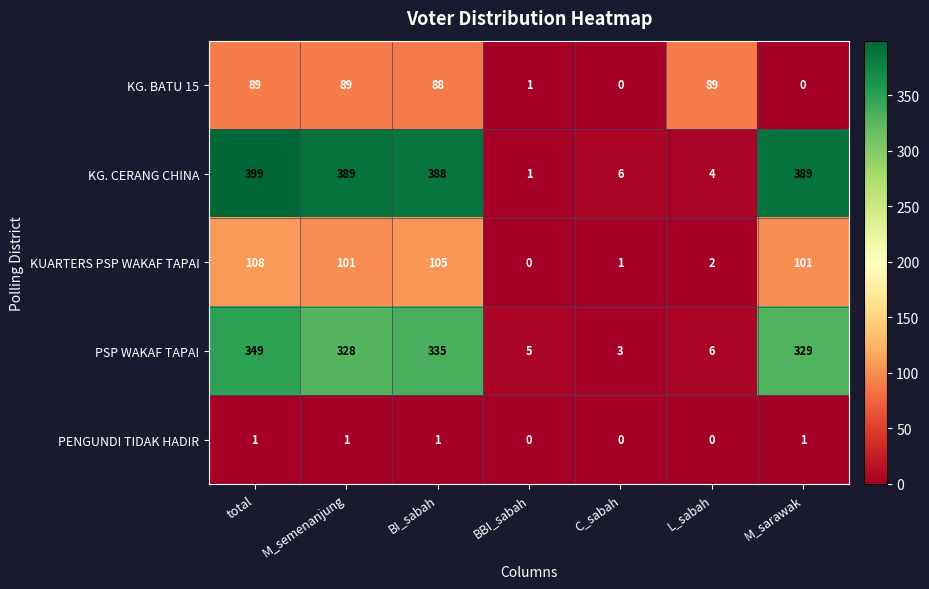

Which category has the lowest value in the KUARTERS PSP WAKAF TAPAI series?

BBI_sabah